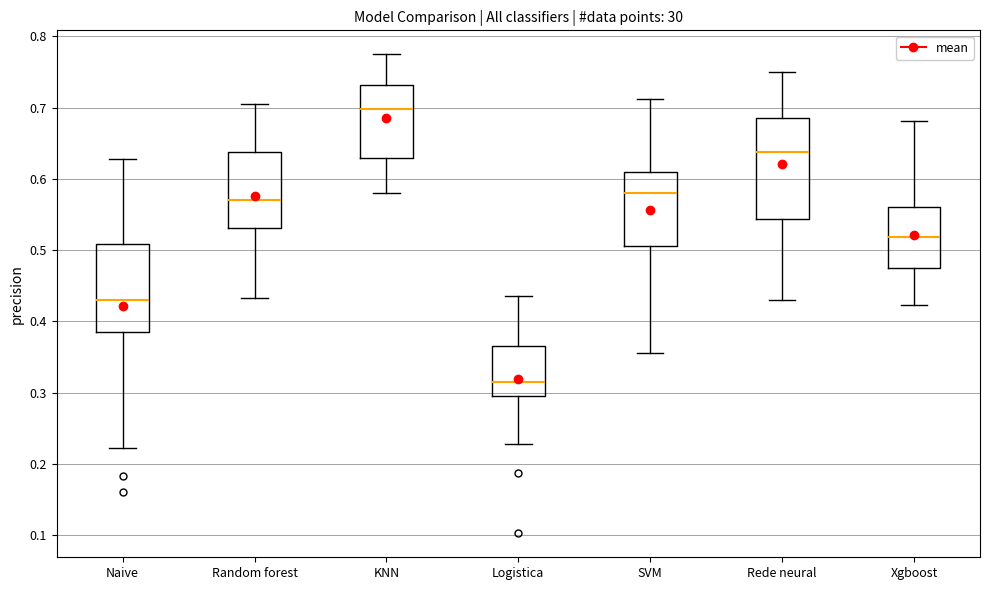

Comparing the boxes themselves (not the whiskers), which one is the tallest?

Rede neural